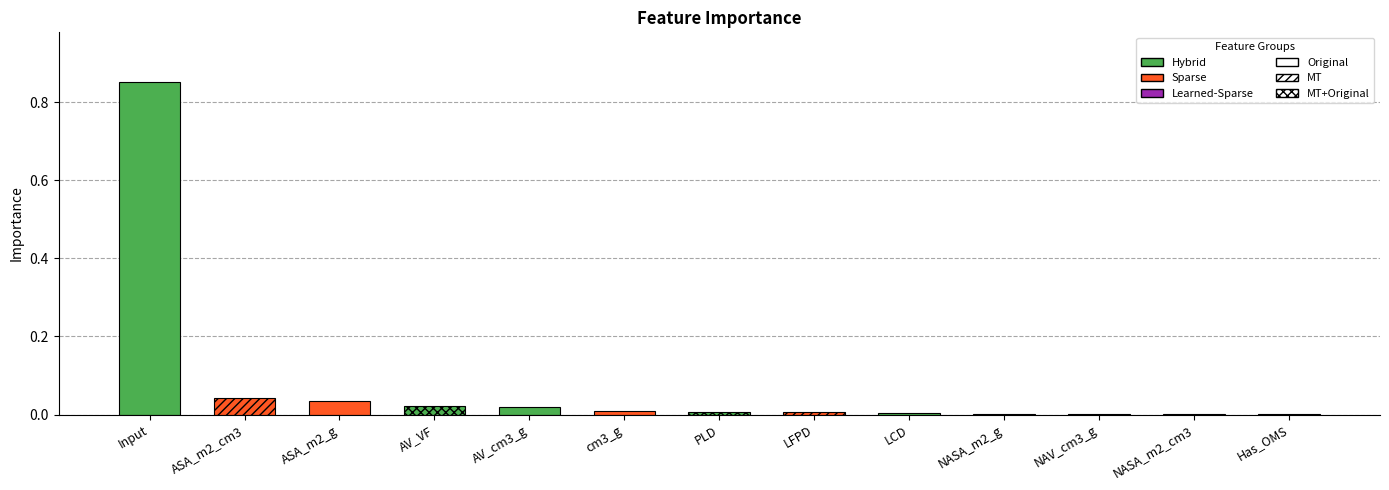

True or false: the data shows 0.0 at Has_OMS.

True